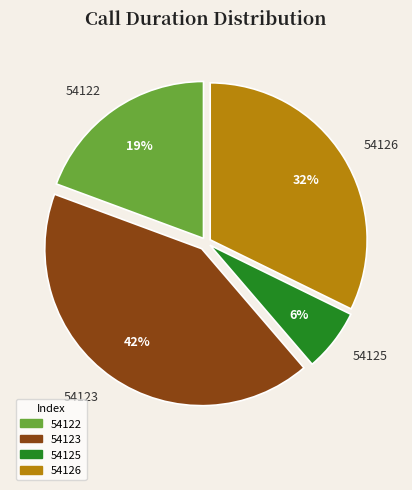

Do 54123 and 54125 together represent more than half of the pie?

No